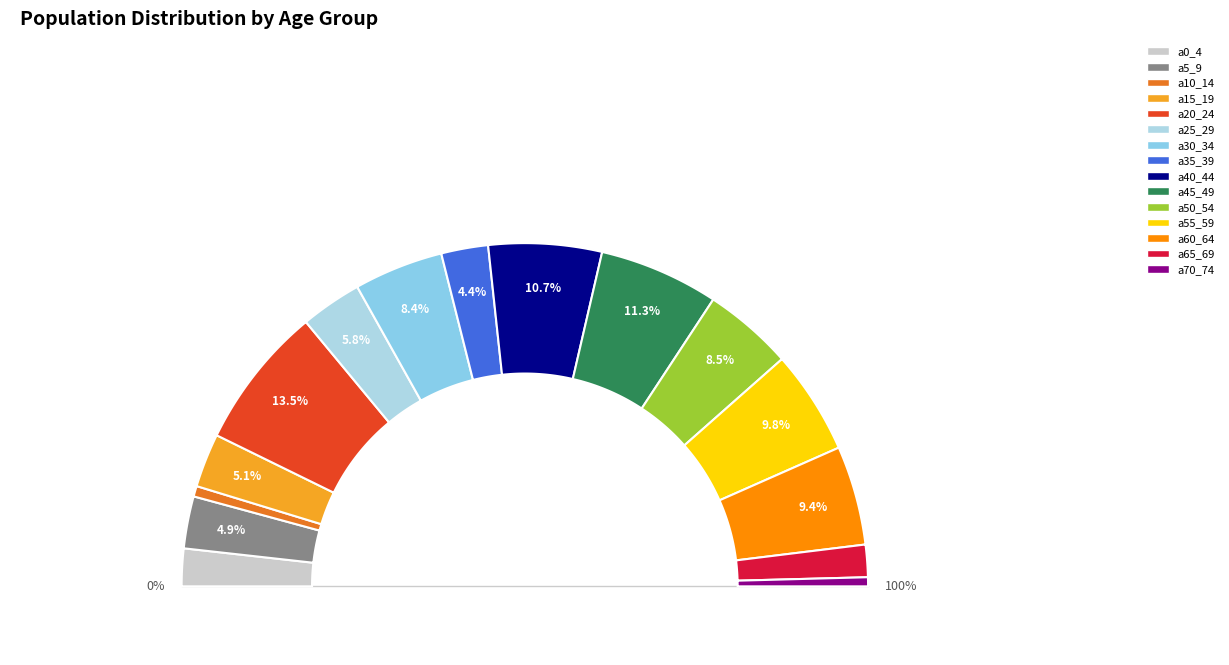

Combined, do a65_69 and a70_74 account for over 50%?

No